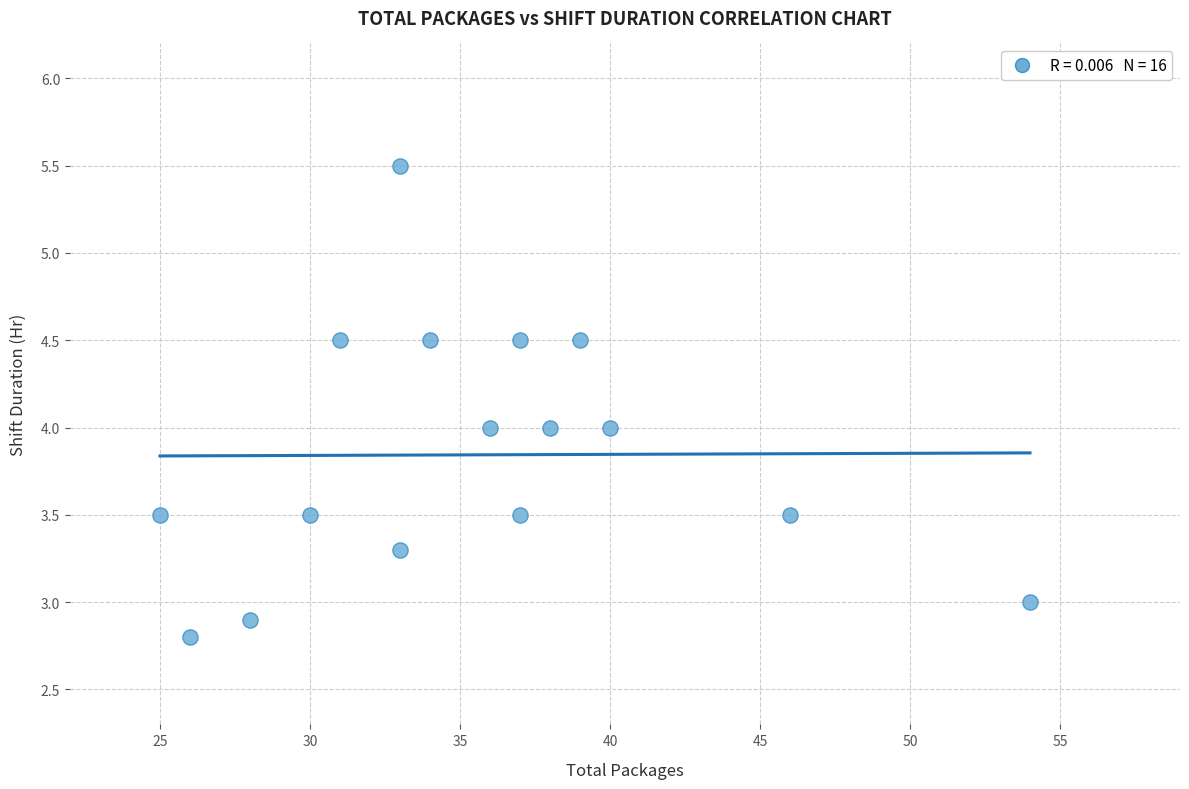

What is the range of X values (max minus min)?

29.0